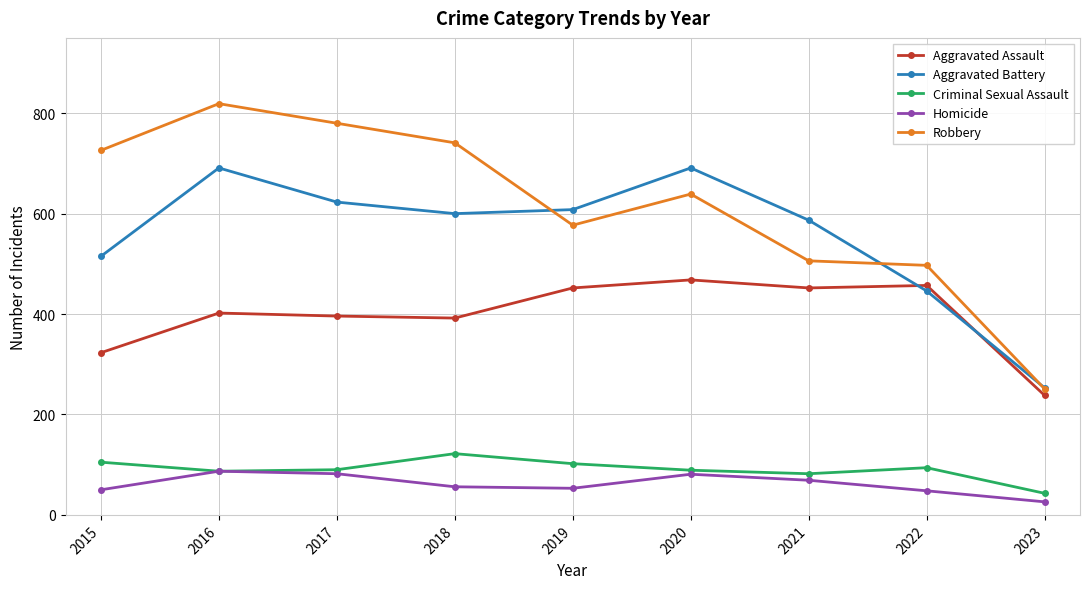

In Homicide, how many points are higher than both neighbors (excluding endpoints)?

2